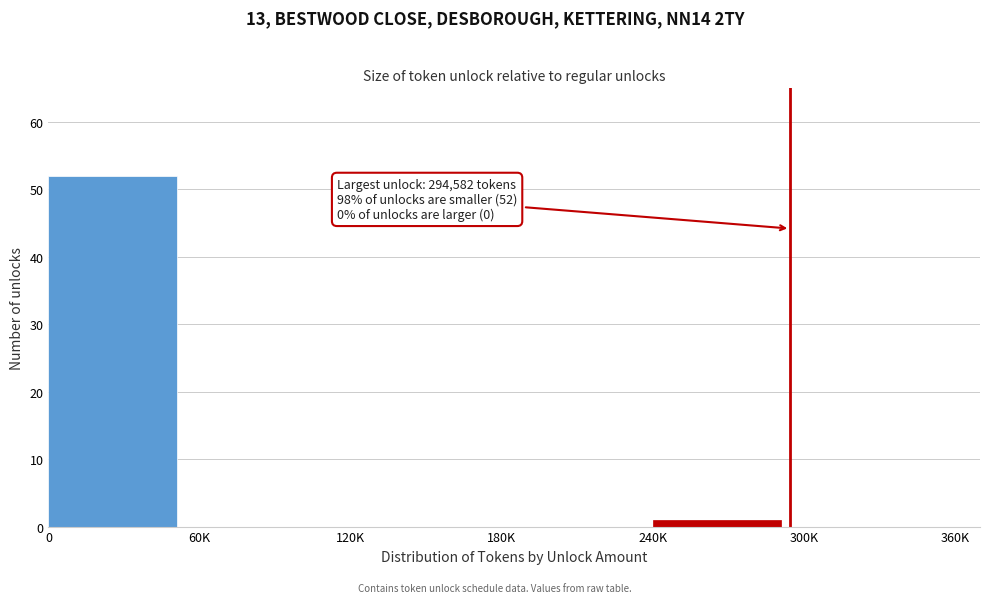

Reading right to left, list all the values displayed in this chart.

300K=0	240K=1	180K=0	120K=0	60K=0	0=52